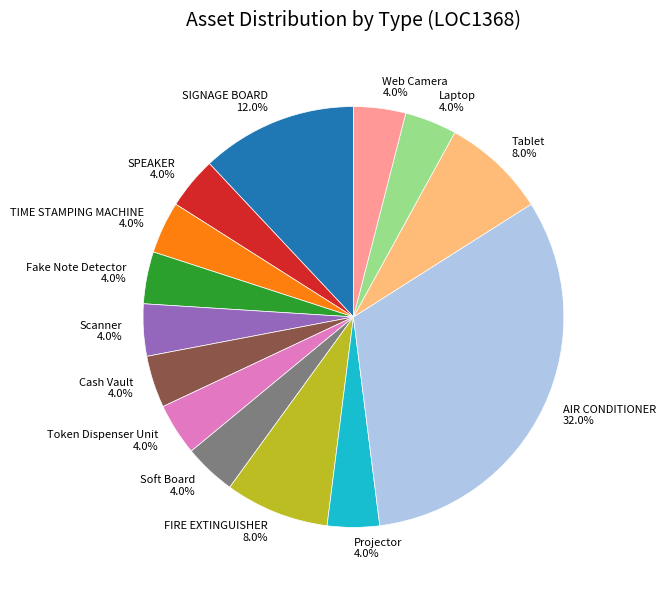

Is there any slice that represents more than half of the pie?

No